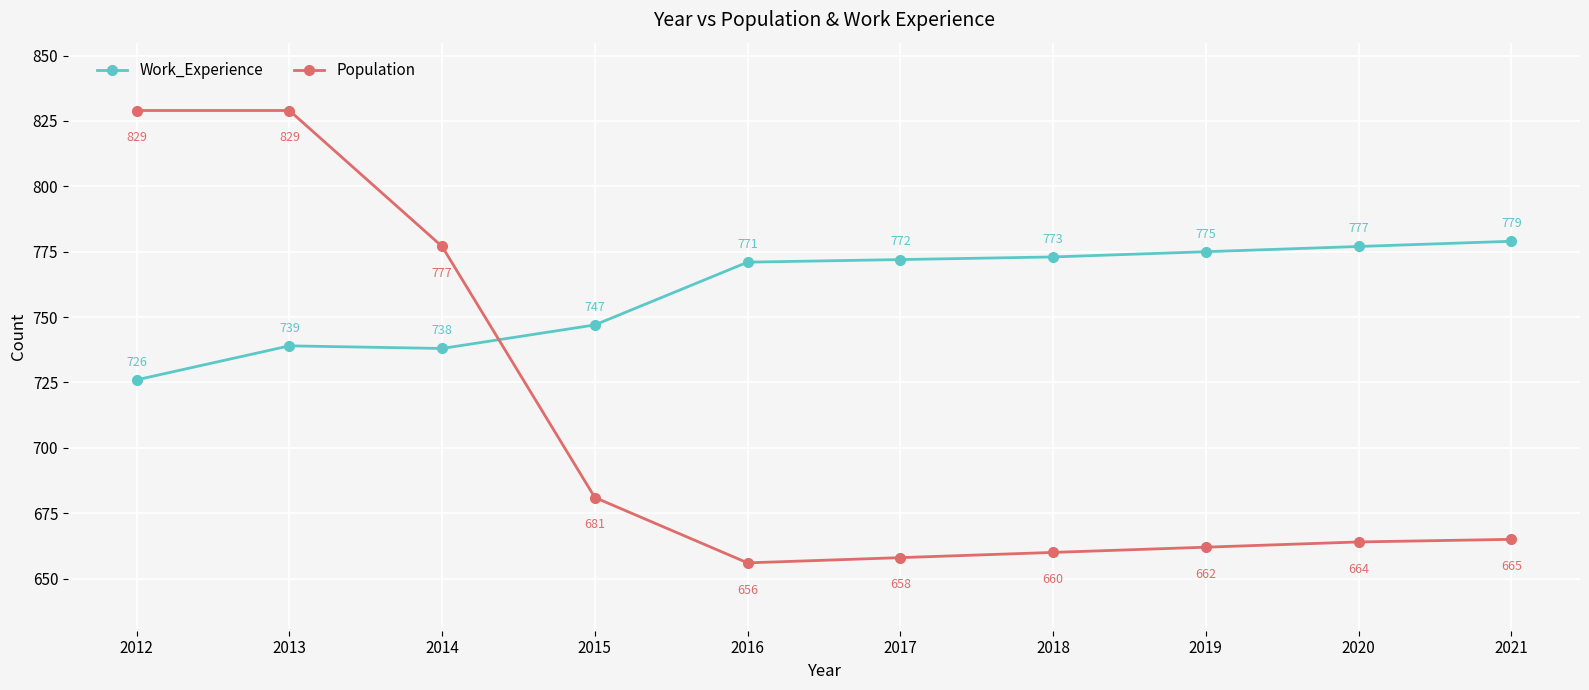

Rank the series by their maximum value, from highest to lowest.

Population, Work_Experience